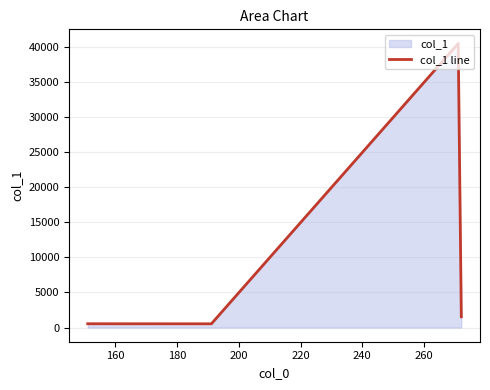

What is the sum of all values?

43069.5